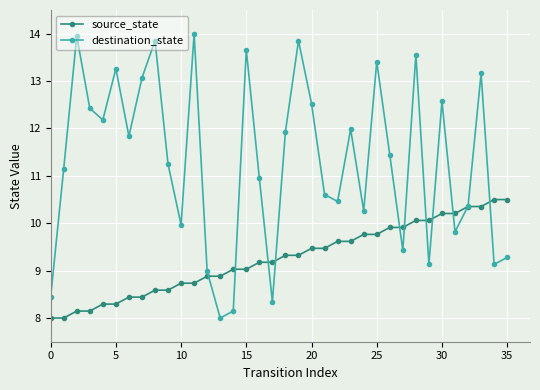

Rank the series by their maximum value, from lowest to highest.

source_state, destination_state